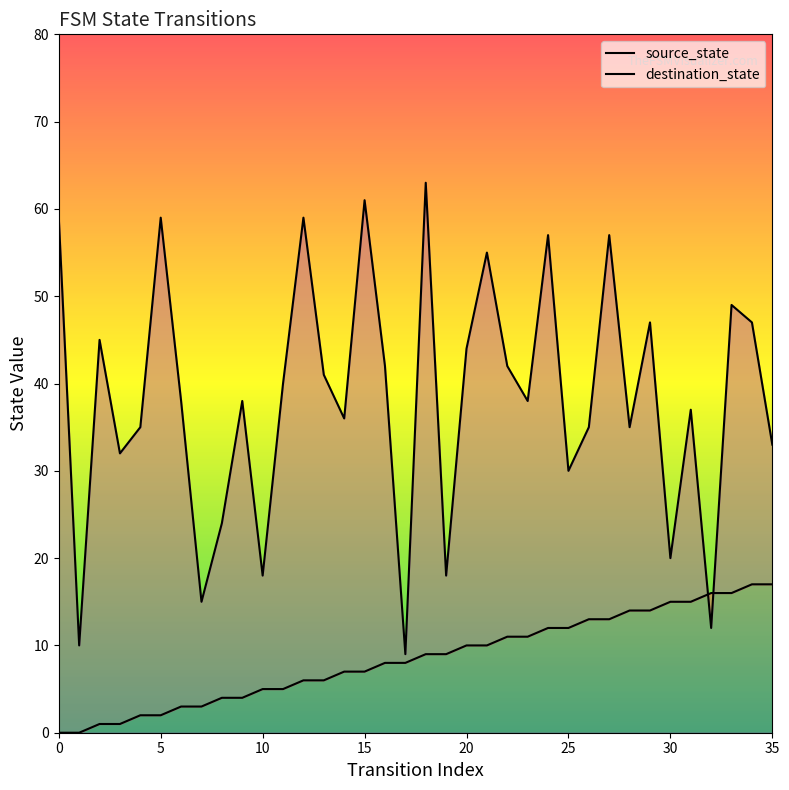

At which category is the sum across all series the highest?

18